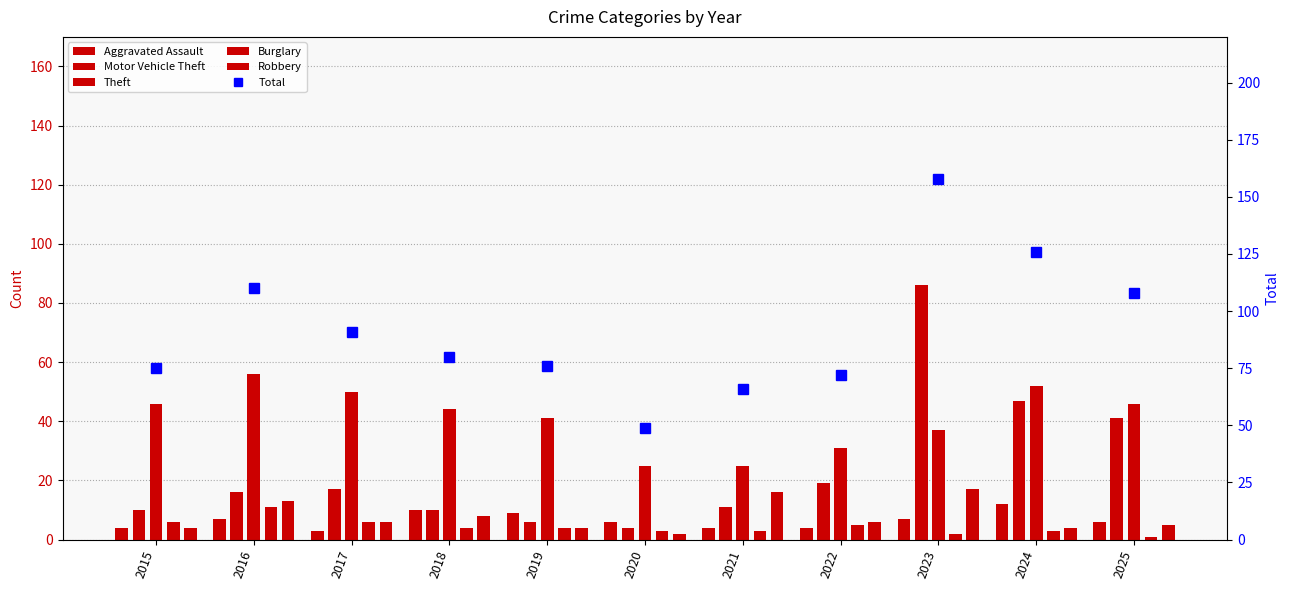

At which category is the sum across all series the highest?

2023